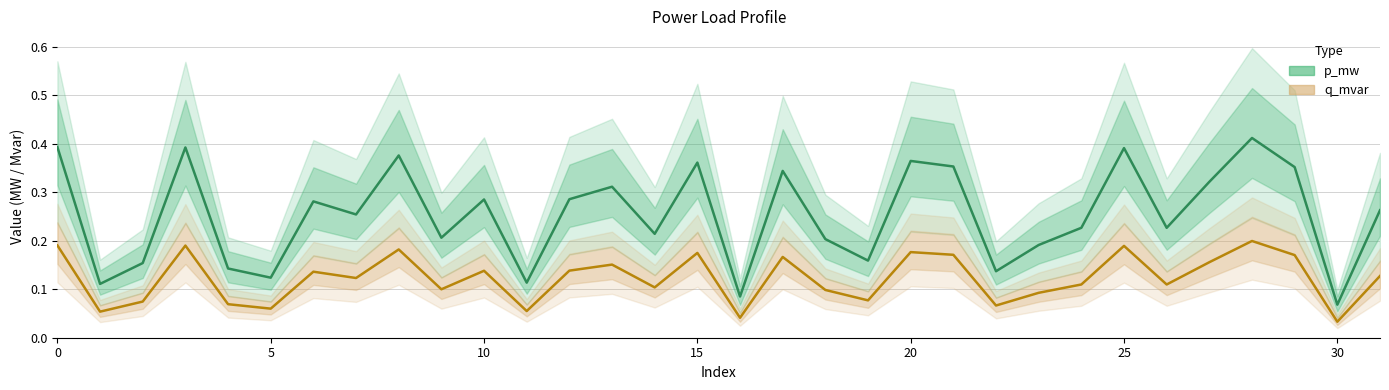

How many interior local peaks does the q_mvar series have?

10